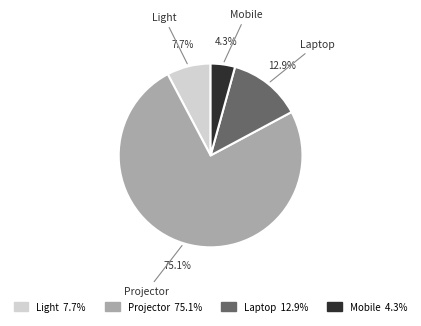

To the nearest percent, what is the difference between the Mobile and Laptop slice percentages?

9%